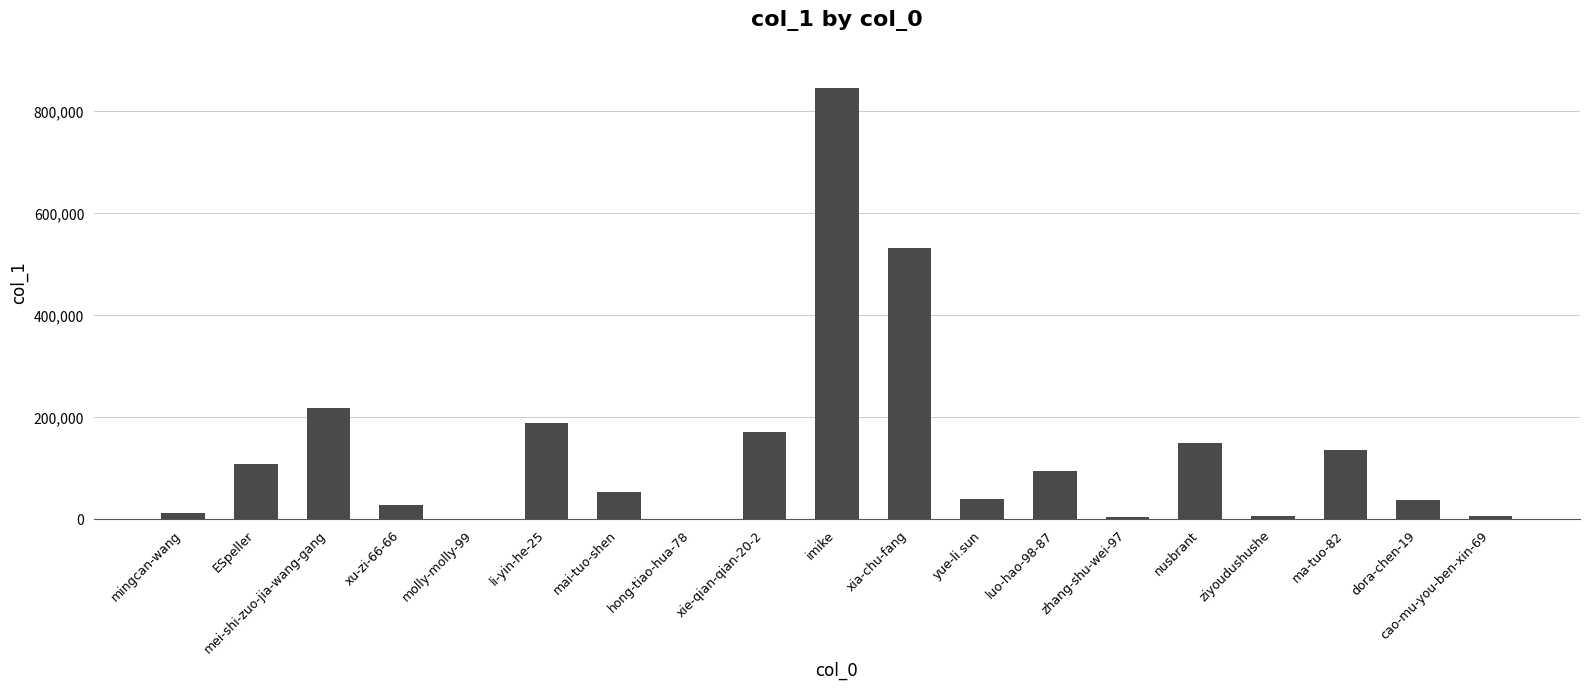

At which label is the value closest to 423207?

xia-chu-fang